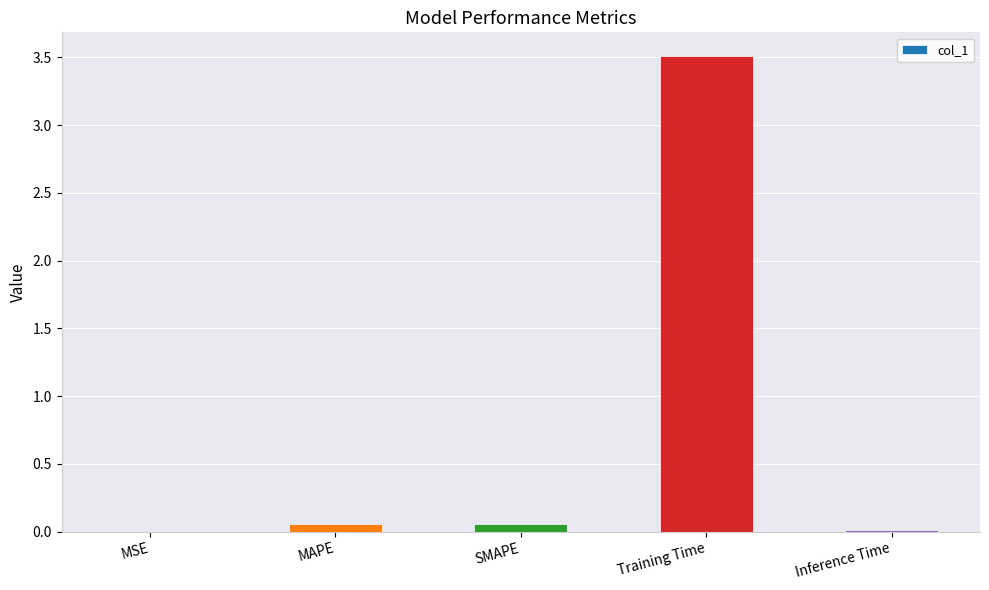

Which has a higher value, MAPE or MSE?

MAPE